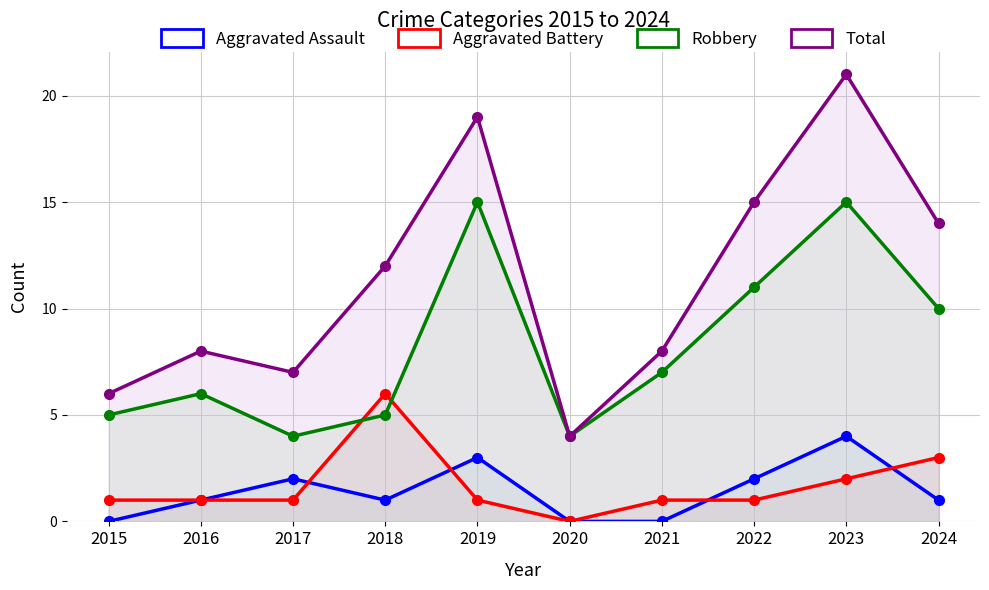

Reading right to left, transcribe all the data shown in this chart.

Aggravated Assault: 2024=1	2023=4	2022=2	2021=0	2020=0	2019=3	2018=1	2017=2	2016=1	2015=0
Aggravated Battery: 2024=3	2023=2	2022=1	2021=1	2020=0	2019=1	2018=6	2017=1	2016=1	2015=1
Robbery: 2024=10	2023=15	2022=11	2021=7	2020=4	2019=15	2018=5	2017=4	2016=6	2015=5
Total: 2024=14	2023=21	2022=15	2021=8	2020=4	2019=19	2018=12	2017=7	2016=8	2015=6